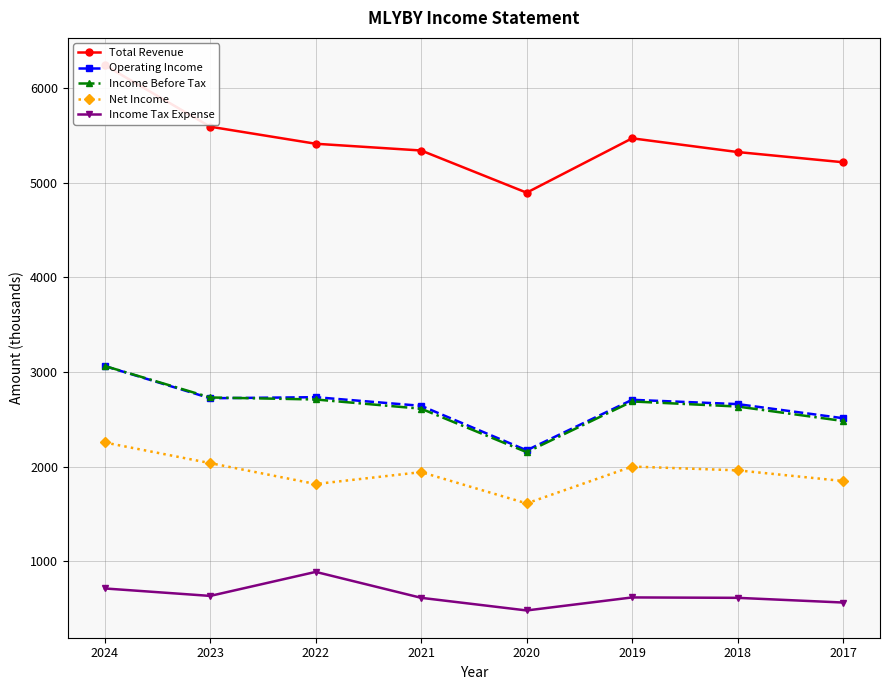

What is the average value of the Income Tax Expense series?

642.4